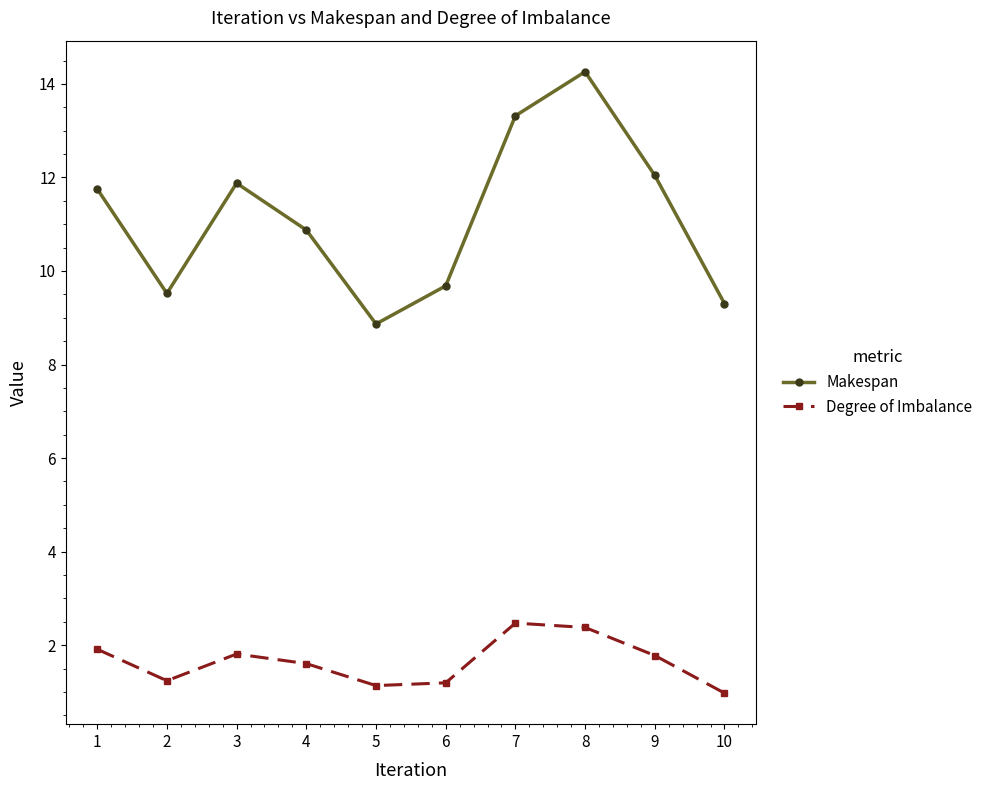

True or false: Makespan and Degree of Imbalance cross at least once.

False